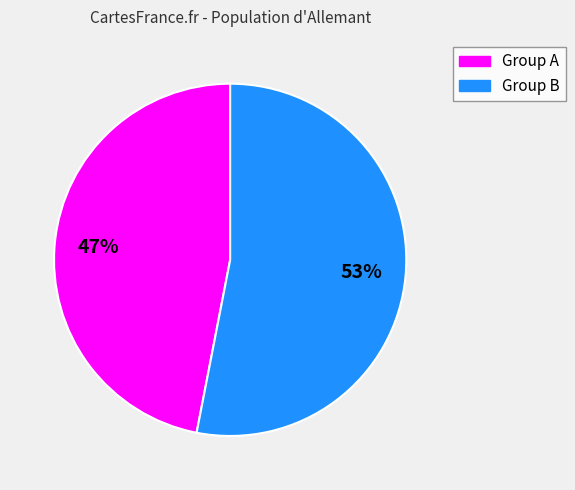

Approximately how many times larger is the value at Group B compared to Group A?

1.1